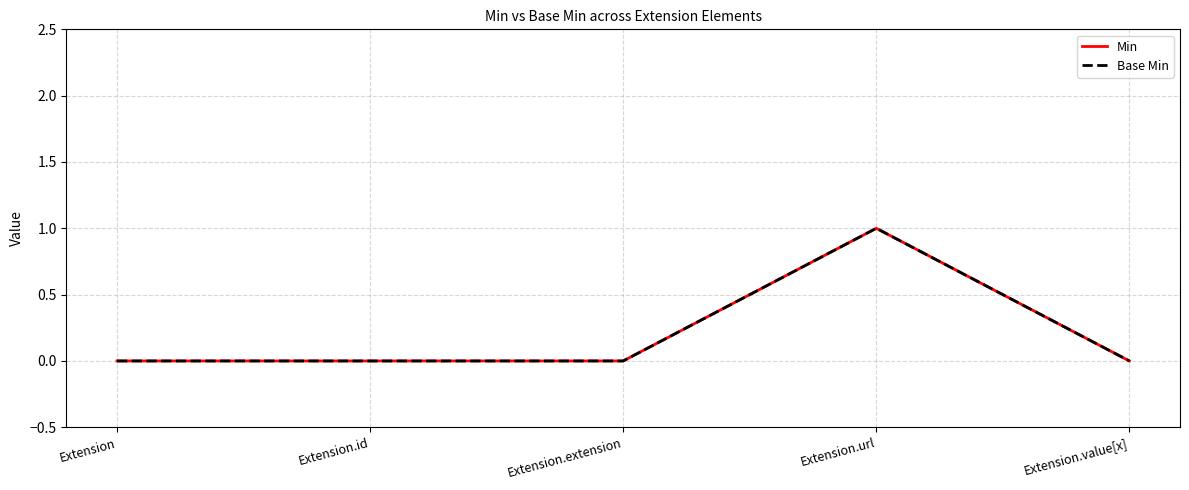

True or false: Base Min has more than 1 points higher than both neighbors.

False